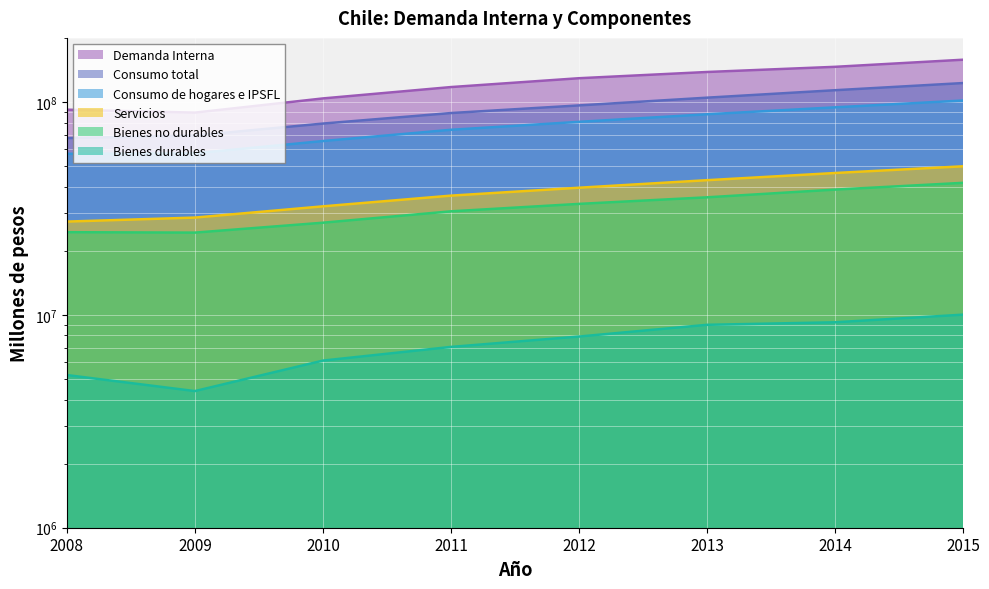

What is the spread (max minus min) of values at 2015?

147920194